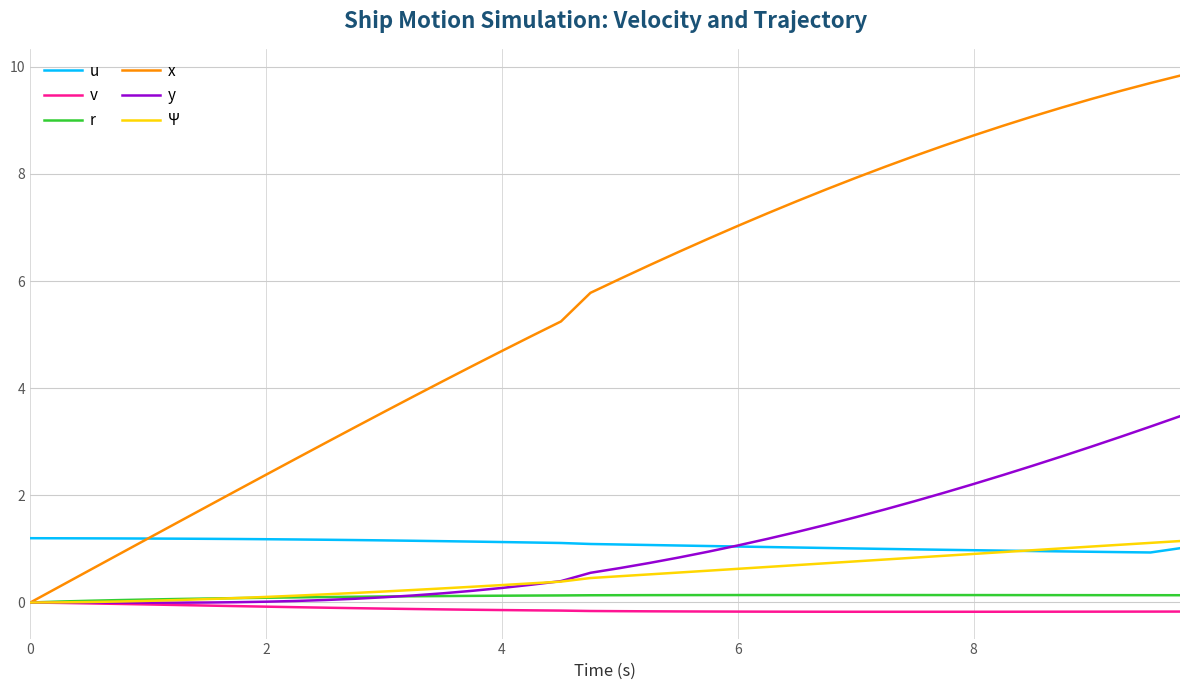

True or false: Ψ and u cross at least once.

True